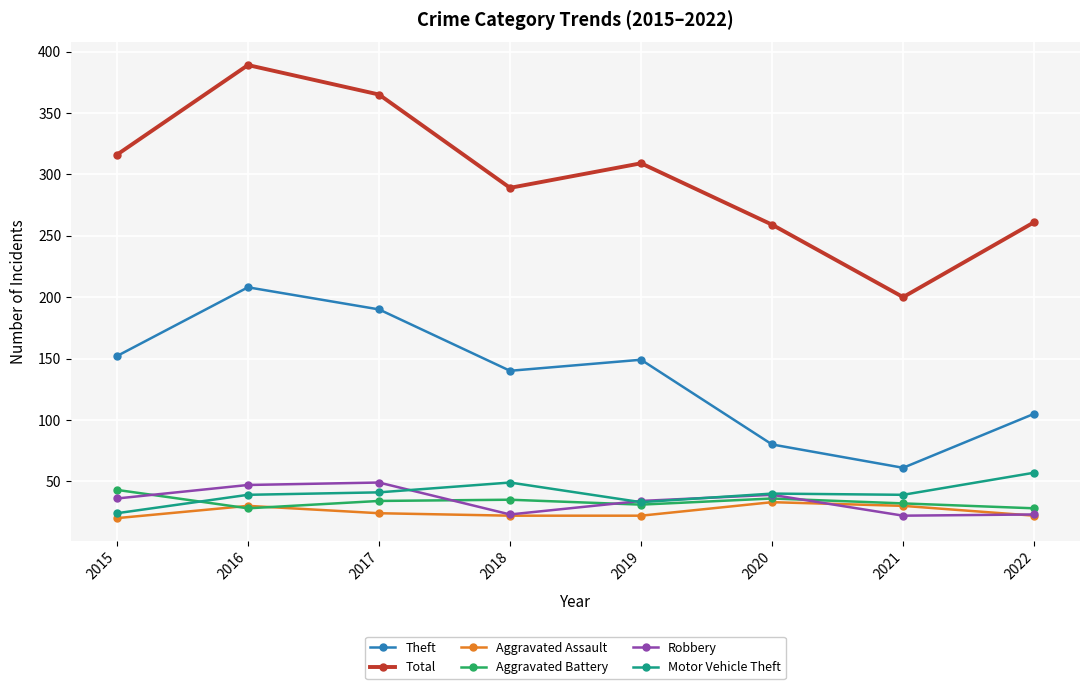

Count the number of data series in this chart.

6